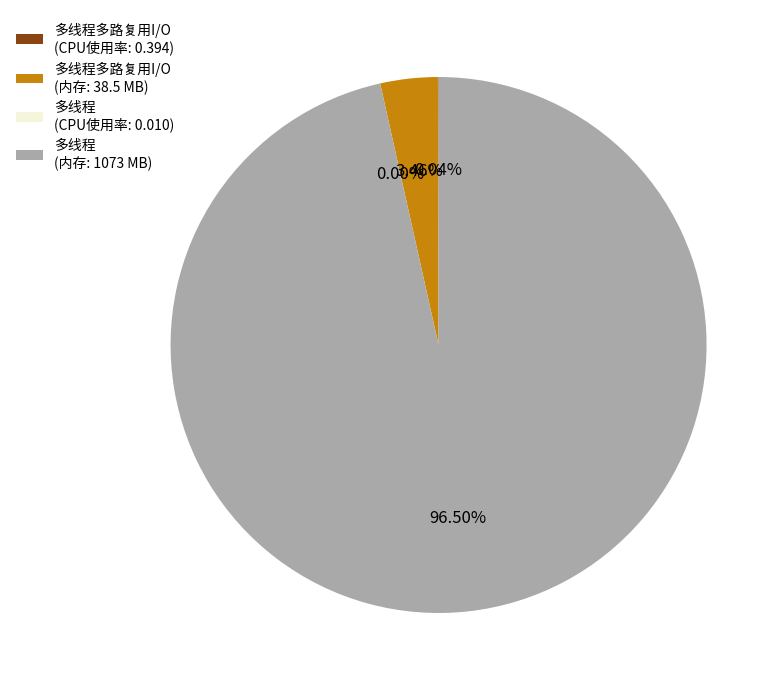

Which slice is the largest?

多线程 (内存: 1073 MB)